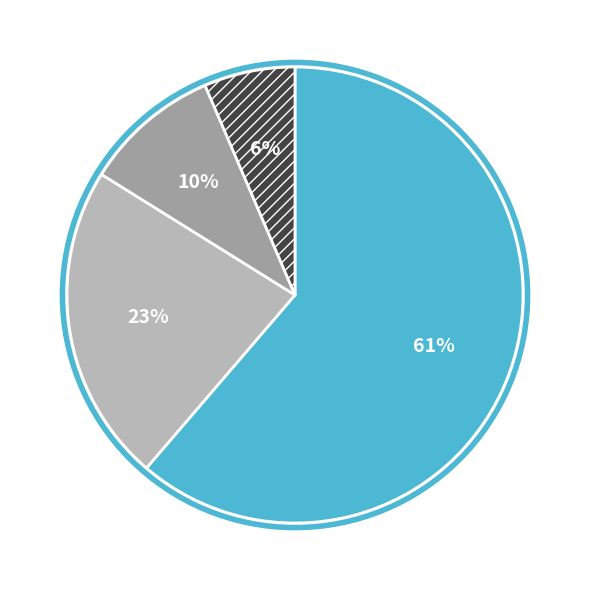

Does any single category account for the majority?

Yes